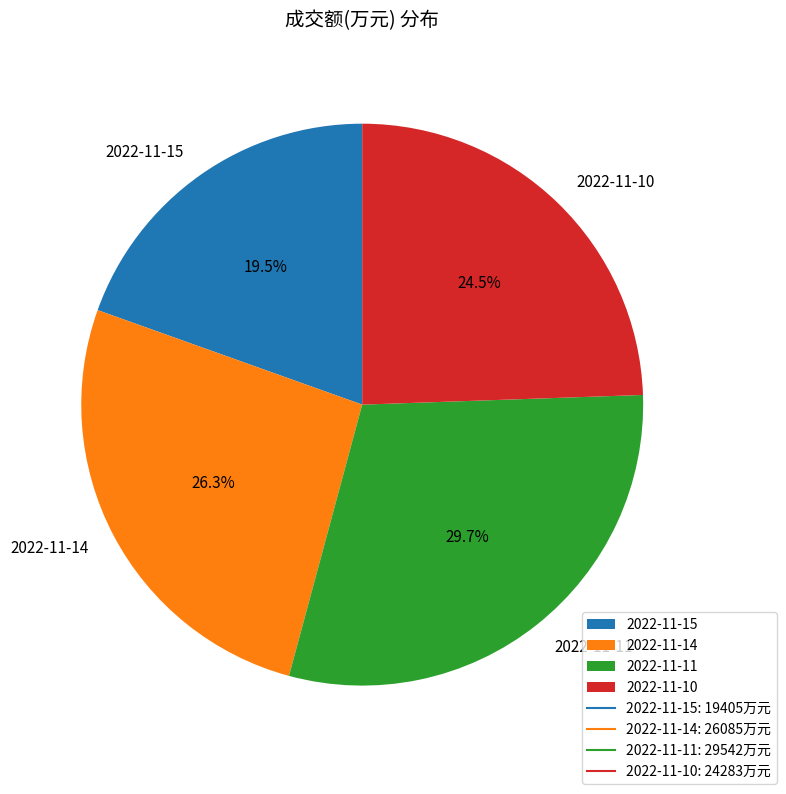

What is the smallest slice in the pie chart?

2022-11-15